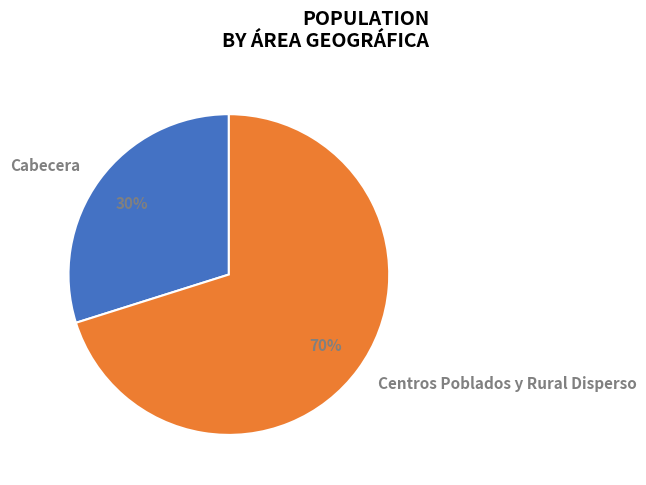

True or false: Centros Poblados y Rural Disperso accounts for 70% of the total.

True